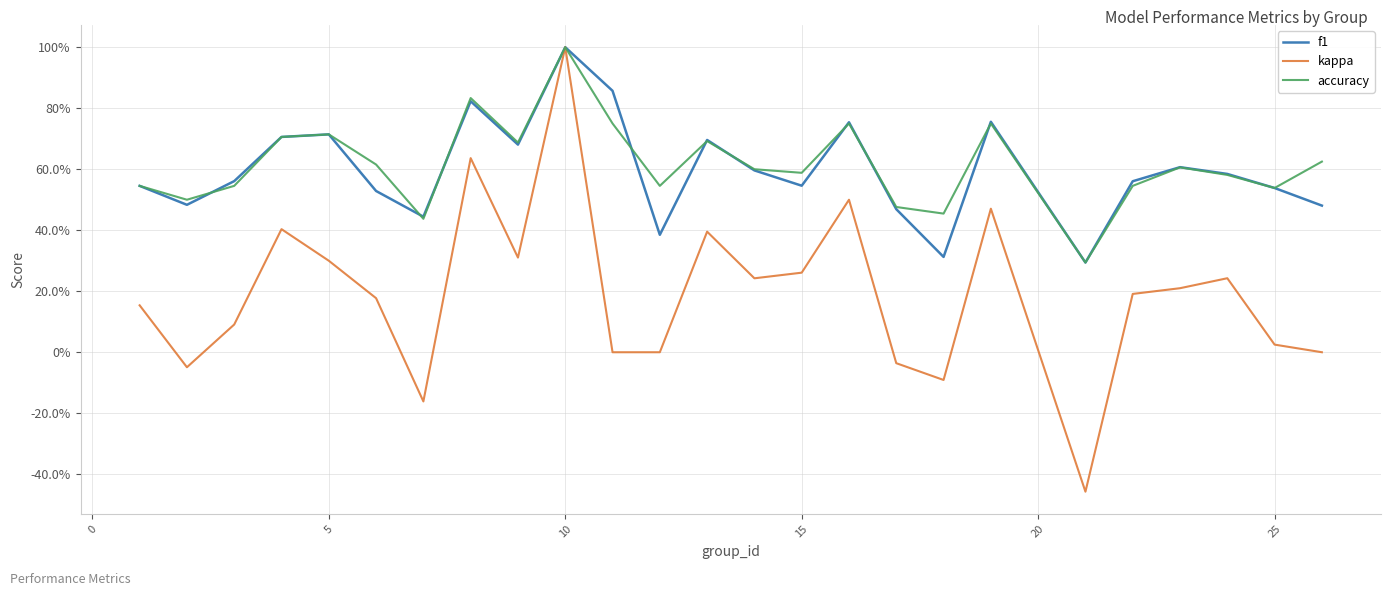

Reading left to right, what are all the values shown in this chart?

f1: 0.5	0.5	0.6	0.7	0.7	0.5	0.4	0.8	0.7	1.0	0.9	0.4	0.7	0.6	0.5	0.8	0.5	0.3	0.8	0.3	0.6	0.6	0.6	0.5	0.5
kappa: 0.2	-0.0	0.1	0.4	0.3	0.2	-0.2	0.6	0.3	1.0	0.0	0.0	0.4	0.2	0.3	0.5	-0.0	-0.1	0.5	-0.5	0.2	0.2	0.2	0.0	0.0
accuracy: 0.5	0.5	0.5	0.7	0.7	0.6	0.4	0.8	0.7	1.0	0.8	0.5	0.7	0.6	0.6	0.8	0.5	0.5	0.8	0.3	0.5	0.6	0.6	0.5	0.6